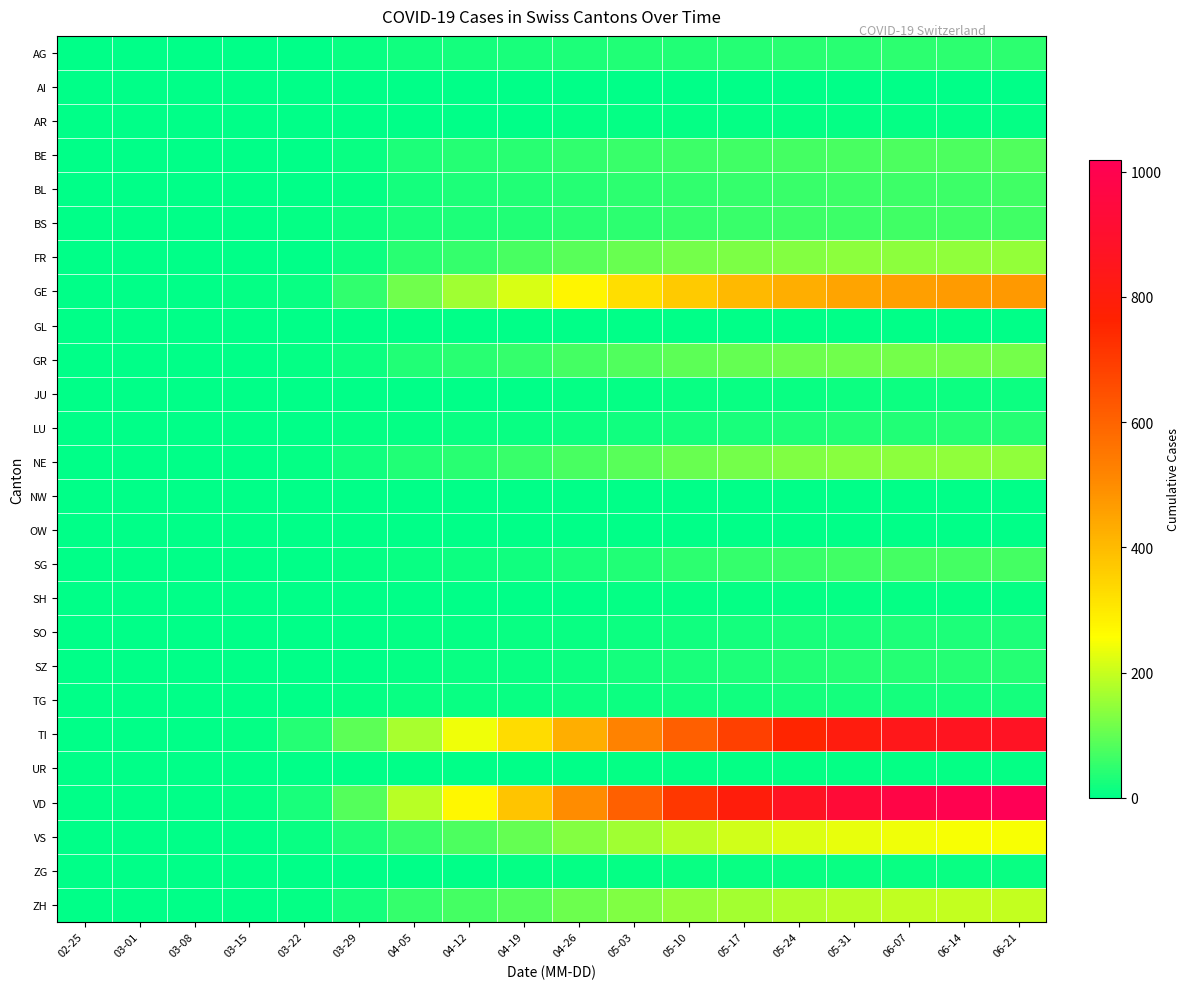

Reading right to left, what are all the values shown in this chart?

AG: 06-21=46	06-14=45	06-07=44	05-31=42	05-24=40	05-17=38	05-10=35	05-03=32	04-26=28	04-19=25	04-12=22	04-05=18	03-29=9	03-22=1	03-15=0	03-08=0	03-01=0	02-25=0
AI: 06-21=1	06-14=1	06-07=1	05-31=1	05-24=1	05-17=1	05-10=1	05-03=0	04-26=0	04-19=0	04-12=0	04-05=0	03-29=0	03-22=0	03-15=0	03-08=0	03-01=0	02-25=0
AR: 06-21=5	06-14=5	06-07=5	05-31=5	05-24=5	05-17=5	05-10=5	05-03=5	04-26=4	04-19=3	04-12=3	04-05=3	03-29=2	03-22=0	03-15=0	03-08=0	03-01=0	02-25=0
BE: 06-21=81	06-14=79	06-07=77	05-31=74	05-24=70	05-17=66	05-10=62	05-03=56	04-26=50	04-19=43	04-12=36	04-05=29	03-29=10	03-22=0	03-15=0	03-08=0	03-01=0	02-25=0
BL: 06-21=64	06-14=63	06-07=62	05-31=60	05-24=57	05-17=54	05-10=50	05-03=45	04-26=39	04-19=33	04-12=28	04-05=22	03-29=6	03-22=3	03-15=2	03-08=1	03-01=0	02-25=0
BS: 06-21=67	06-14=66	06-07=65	05-31=63	05-24=60	05-17=57	05-10=52	05-03=47	04-26=40	04-19=35	04-12=31	04-05=24	03-29=15	03-22=5	03-15=0	03-08=0	03-01=0	02-25=0
FR: 06-21=148	06-14=146	06-07=143	05-31=140	05-24=134	05-17=127	05-10=118	05-03=107	04-26=90	04-19=73	04-12=55	04-05=41	03-29=15	03-22=3	03-15=0	03-08=0	03-01=0	02-25=0
GE: 06-21=471	06-14=467	06-07=460	05-31=447	05-24=426	05-17=403	05-10=369	05-03=325	04-26=275	04-19=216	04-12=163	04-05=114	03-29=48	03-22=10	03-15=4	03-08=0	03-01=0	02-25=0
GL: 06-21=3	06-14=3	06-07=3	05-31=3	05-24=3	05-17=3	05-10=3	05-03=3	04-26=3	04-19=3	04-12=2	04-05=2	03-29=1	03-22=0	03-15=0	03-08=0	03-01=0	02-25=0
GR: 06-21=119	06-14=118	06-07=117	05-31=114	05-24=109	05-17=103	05-10=94	05-03=83	04-26=70	04-19=53	04-12=40	04-05=32	03-29=15	03-22=4	03-15=0	03-08=0	03-01=0	02-25=0
JU: 06-21=13	06-14=13	06-07=12	05-31=12	05-24=11	05-17=10	05-10=9	05-03=7	04-26=5	04-19=3	04-12=2	04-05=1	03-29=0	03-22=0	03-15=0	03-08=0	03-01=0	02-25=0
LU: 06-21=37	06-14=36	06-07=35	05-31=33	05-24=30	05-17=26	05-10=22	05-03=17	04-26=13	04-19=9	04-12=8	04-05=7	03-29=5	03-22=1	03-15=0	03-08=0	03-01=0	02-25=0
NE: 06-21=146	06-14=144	06-07=141	05-31=136	05-24=129	05-17=119	05-10=107	05-03=91	04-26=73	04-19=57	04-12=42	04-05=32	03-29=18	03-22=4	03-15=0	03-08=0	03-01=0	02-25=0
NW: 06-21=2	06-14=2	06-07=2	05-31=2	05-24=2	05-17=2	05-10=2	05-03=1	04-26=1	04-19=1	04-12=0	04-05=0	03-29=0	03-22=0	03-15=0	03-08=0	03-01=0	02-25=0
OW: 06-21=2	06-14=2	06-07=2	05-31=2	05-24=2	05-17=2	05-10=2	05-03=2	04-26=1	04-19=1	04-12=0	04-05=0	03-29=0	03-22=0	03-15=0	03-08=0	03-01=0	02-25=0
SG: 06-21=71	06-14=70	06-07=68	05-31=64	05-24=59	05-17=52	05-10=44	05-03=35	04-26=26	04-19=18	04-12=12	04-05=10	03-29=5	03-22=0	03-15=0	03-08=0	03-01=0	02-25=0
SH: 06-21=7	06-14=7	06-07=7	05-31=7	05-24=7	05-17=6	05-10=5	05-03=4	04-26=3	04-19=2	04-12=2	04-05=1	03-29=0	03-22=0	03-15=0	03-08=0	03-01=0	02-25=0
SO: 06-21=30	06-14=29	06-07=28	05-31=26	05-24=24	05-17=21	05-10=18	05-03=15	04-26=11	04-19=8	04-12=6	04-05=4	03-29=2	03-22=0	03-15=0	03-08=0	03-01=0	02-25=0
SZ: 06-21=39	06-14=38	06-07=37	05-31=36	05-24=33	05-17=30	05-10=26	05-03=21	04-26=15	04-19=10	04-12=8	04-05=6	03-29=2	03-22=0	03-15=0	03-08=0	03-01=0	02-25=0
TG: 06-21=21	06-14=21	06-07=21	05-31=21	05-24=20	05-17=19	05-10=17	05-03=15	04-26=12	04-19=10	04-12=9	04-05=8	03-29=6	03-22=0	03-15=0	03-08=0	03-01=0	02-25=0
TI: 06-21=875	06-14=862	06-07=841	05-31=805	05-24=753	05-17=688	05-10=610	05-03=523	04-26=426	04-19=328	04-12=241	04-05=171	03-29=93	03-22=37	03-15=6	03-08=0	03-01=0	02-25=0
UR: 06-21=6	06-14=6	06-07=6	05-31=6	05-24=5	05-17=5	05-10=5	05-03=4	04-26=3	04-19=2	04-12=2	04-05=1	03-29=0	03-22=0	03-15=0	03-08=0	03-01=0	02-25=0
VD: 06-21=1019	06-14=1001	06-07=973	05-31=929	05-24=869	05-17=797	05-10=710	05-03=608	04-26=498	04-19=380	04-12=274	04-05=184	03-29=84	03-22=26	03-15=6	03-08=1	03-01=0	02-25=0
VS: 06-21=250	06-14=247	06-07=242	05-31=234	05-24=222	05-17=208	05-10=187	05-03=162	04-26=133	04-19=101	04-12=78	04-05=57	03-29=31	03-22=11	03-15=2	03-08=0	03-01=0	02-25=0
ZG: 06-21=10	06-14=10	06-07=10	05-31=10	05-24=9	05-17=9	05-10=8	05-03=7	04-26=5	04-19=4	04-12=3	04-05=2	03-29=1	03-22=0	03-15=0	03-08=0	03-01=0	02-25=0
ZH: 06-21=198	06-14=196	06-07=192	05-31=186	05-24=177	05-17=165	05-10=150	05-03=131	04-26=110	04-19=87	04-12=68	04-05=52	03-29=22	03-22=6	03-15=1	03-08=0	03-01=0	02-25=0